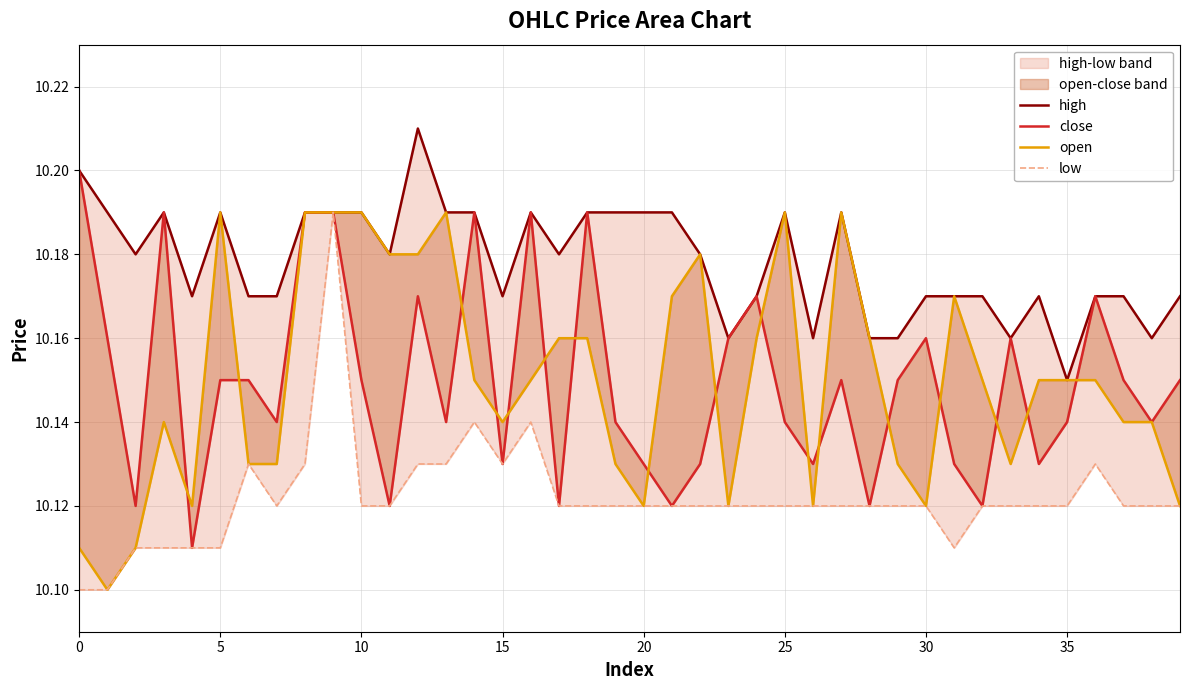

In close, how many points are higher than both neighbors (excluding endpoints)?

10